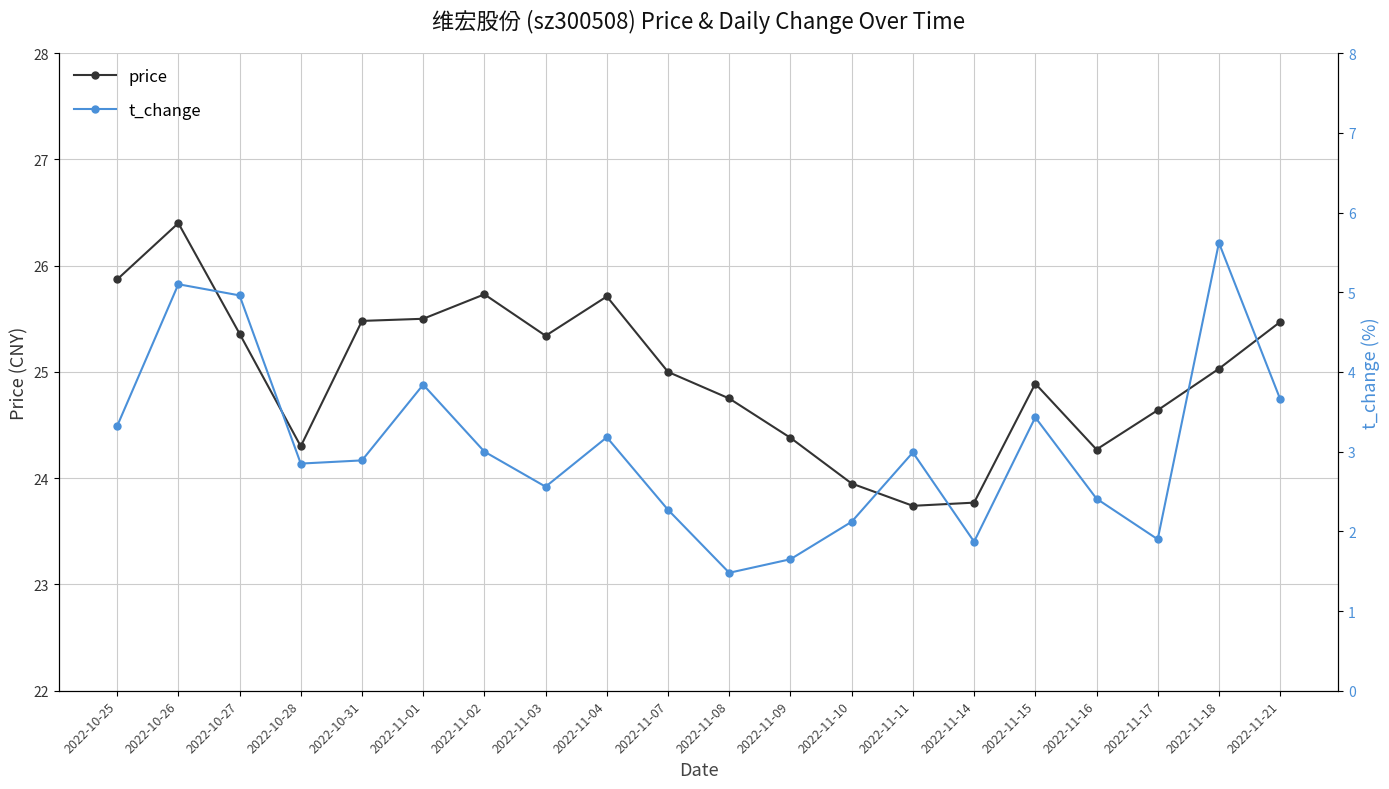

Reading right to left, what are all the values shown in this chart?

price: 25.5	25.0	24.6	24.3	24.9	23.8	23.7	23.9	24.4	24.8	25.0	25.7	25.3	25.7	25.5	25.5	24.3	25.4	26.4	25.9
t_change: 3.7	5.6	1.9	2.4	3.4	1.9	3.0	2.1	1.6	1.5	2.3	3.2	2.6	3.0	3.8	2.9	2.9	5.0	5.1	3.3